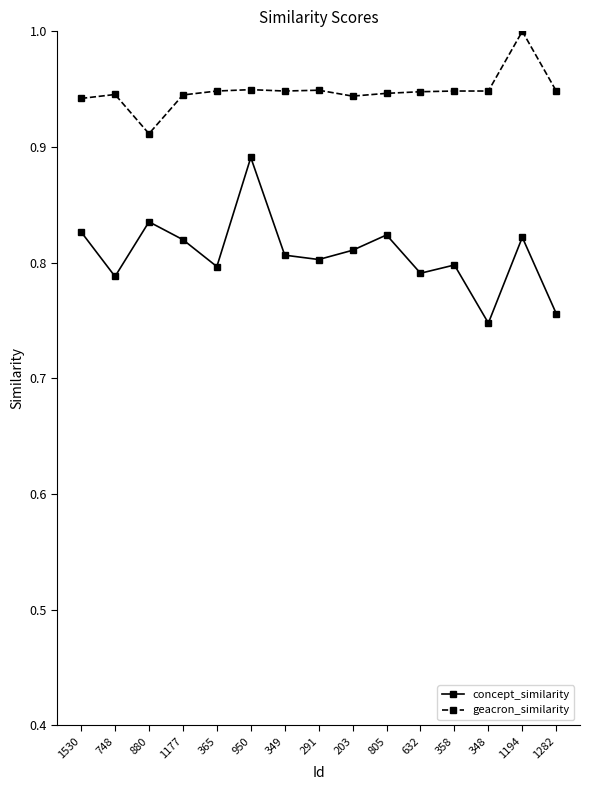

At which category is the sum across all series the highest?

950